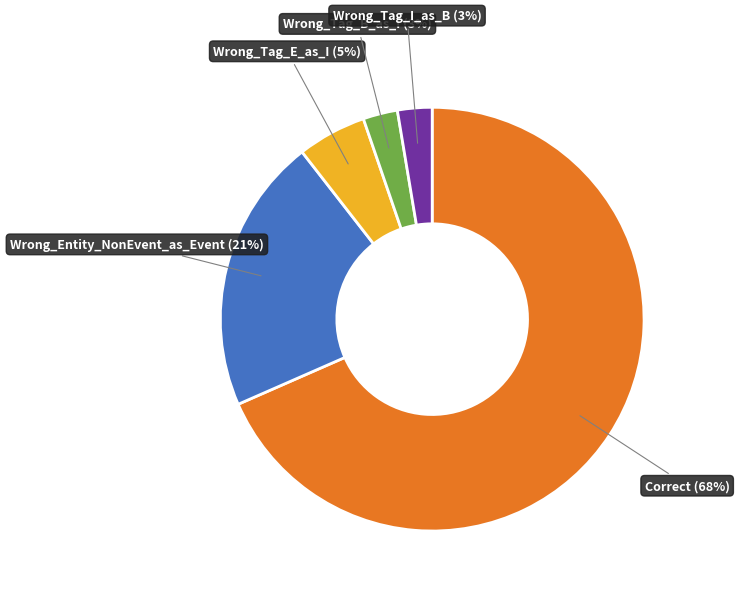

Is it true that Wrong_Tag_I_as_B is 3% of the pie?

True